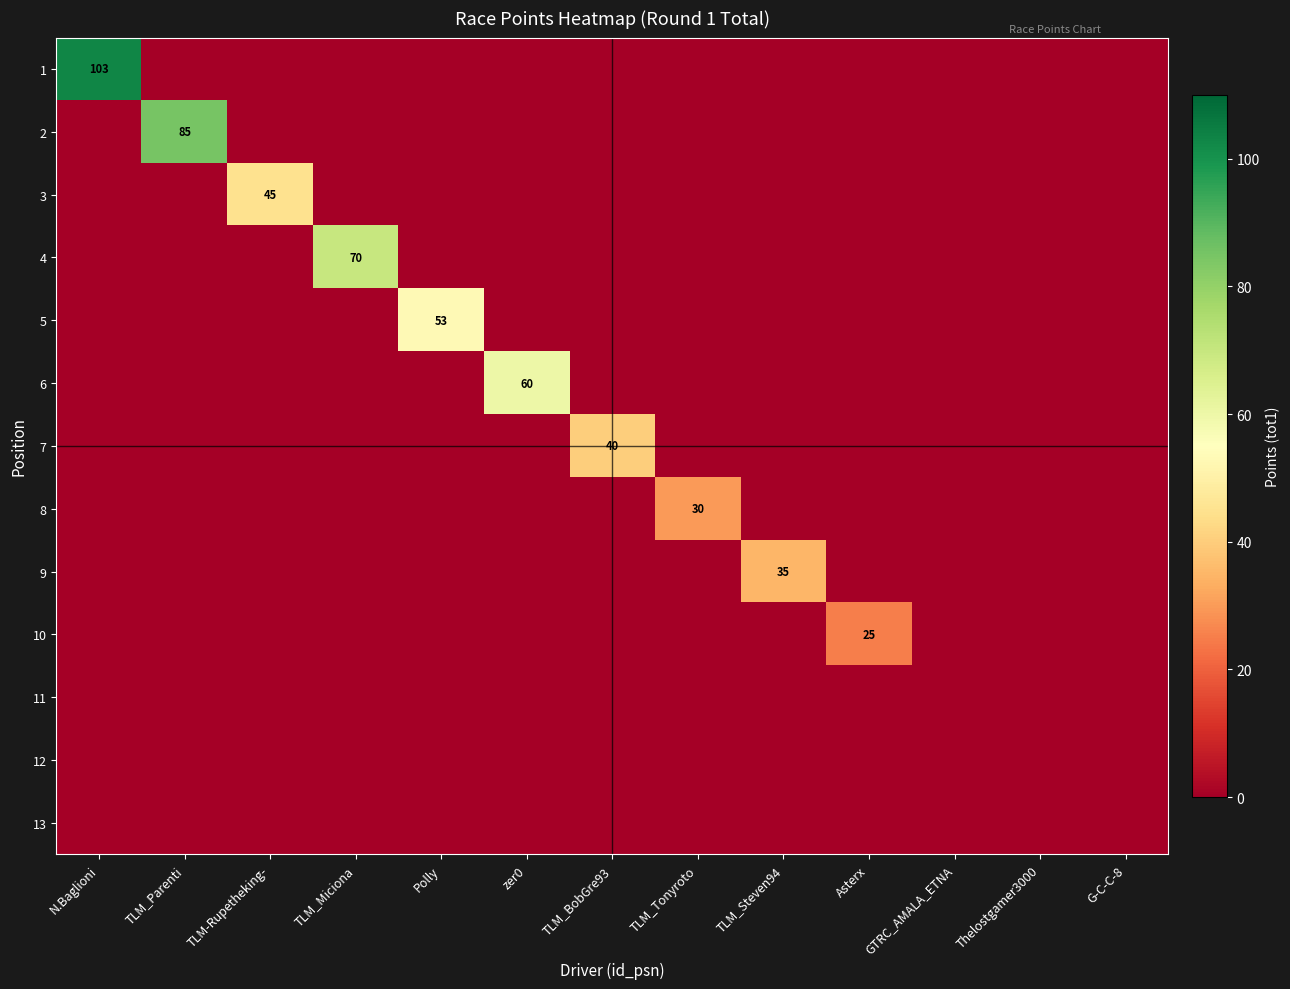

Which series has the largest total across all categories?

1